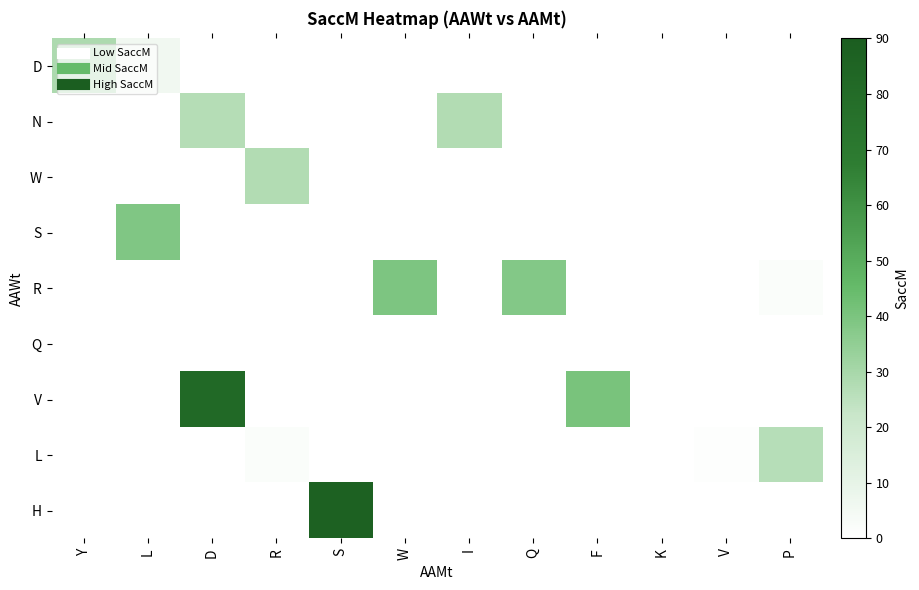

Reading right to left, extract all data points from this chart.

D: P=0.0	V=0.0	K=0.0	F=0.0	Q=0.0	I=0.0	W=0.0	S=0.0	R=0.0	D=0.0	L=5.7	Y=28.6
N: P=0.0	V=0.0	K=0.0	F=0.0	Q=0.0	I=27.5	W=0.0	S=0.0	R=0.0	D=26.9	L=0.0	Y=0.0
W: P=0.0	V=0.0	K=0.0	F=0.0	Q=0.0	I=0.0	W=0.0	S=0.0	R=27.7	D=0.0	L=0.0	Y=0.0
S: P=0.0	V=0.0	K=0.0	F=0.0	Q=0.0	I=0.0	W=0.0	S=0.0	R=0.0	D=0.0	L=38.8	Y=0.0
R: P=2.0	V=0.0	K=0.0	F=0.0	Q=38.3	I=0.0	W=39.6	S=0.0	R=0.0	D=0.0	L=0.0	Y=0.0
Q: P=0.0	V=0.0	K=0.0	F=0.0	Q=0.0	I=0.0	W=0.0	S=0.0	R=0.0	D=0.0	L=0.0	Y=0.0
V: P=0.0	V=0.0	K=0.0	F=40.7	Q=0.0	I=0.0	W=0.0	S=0.0	R=0.0	D=81.8	L=0.0	Y=0.0
L: P=26.6	V=0.9	K=0.0	F=0.0	Q=0.0	I=0.0	W=0.0	S=0.0	R=2.0	D=0.0	L=0.0	Y=0.2
H: P=0.0	V=0.0	K=0.0	F=0.0	Q=0.0	I=0.0	W=0.0	S=87.1	R=0.0	D=0.0	L=0.0	Y=0.0